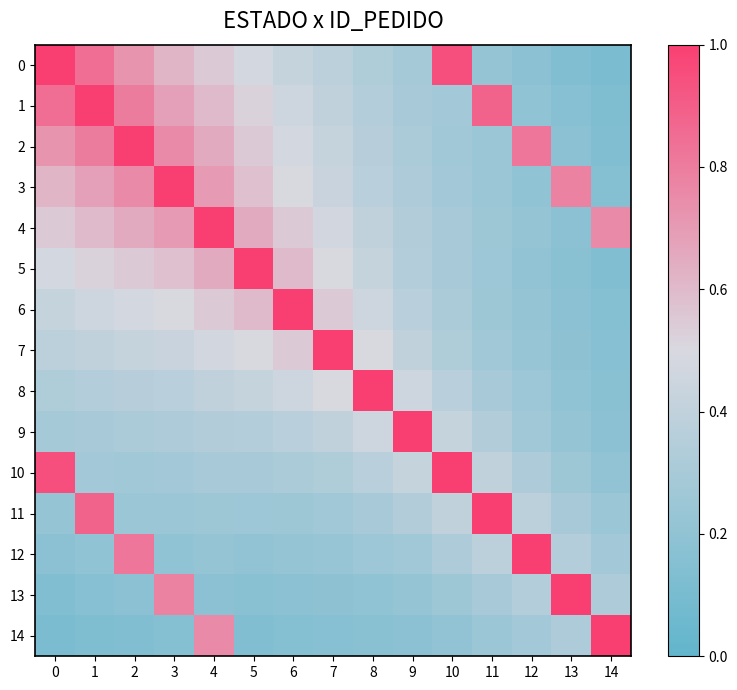

Which series has the largest total across all categories?

2